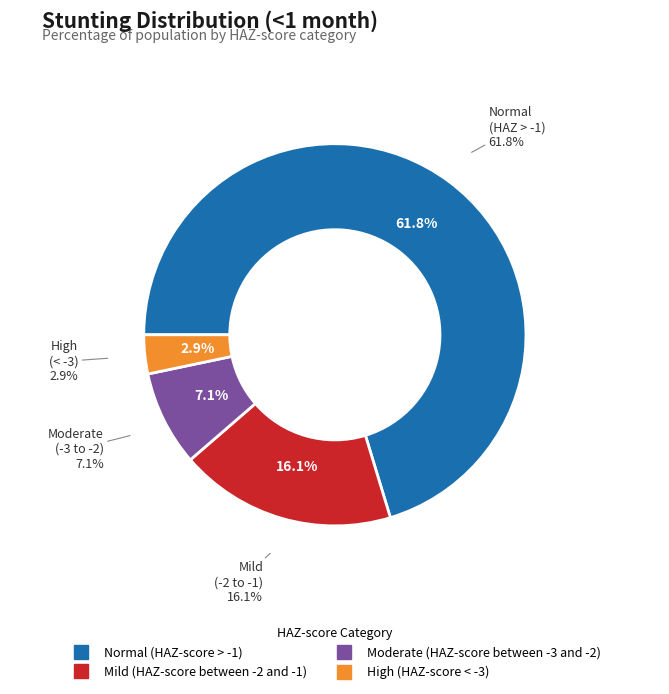

What is the smallest slice in the pie chart?

High (HAZ-score < -3)